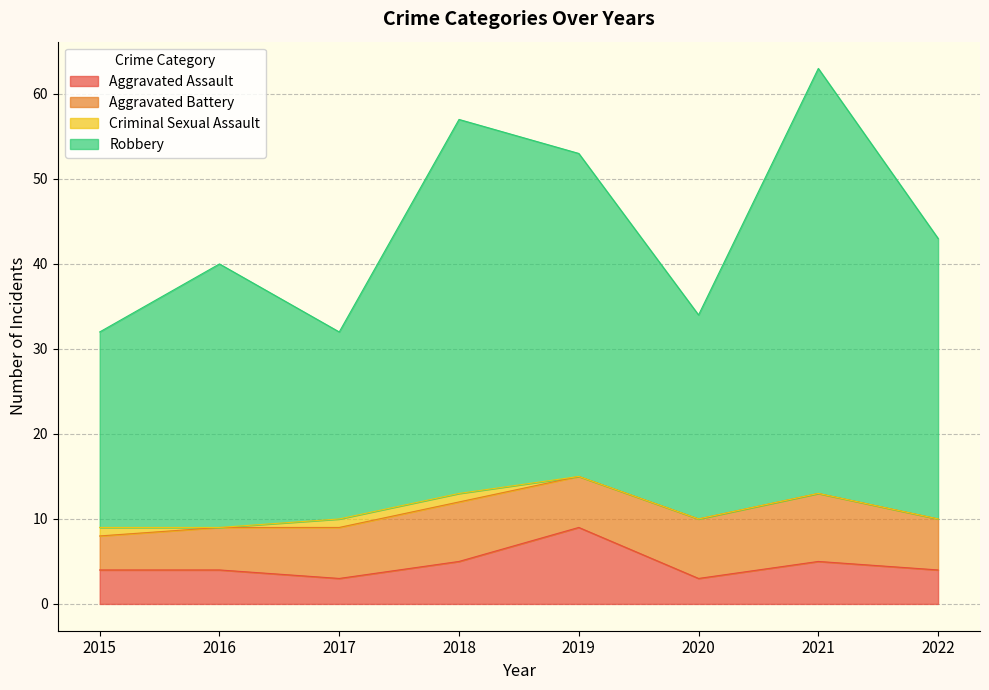

What value does the Aggravated Assault series have at 2022?

4